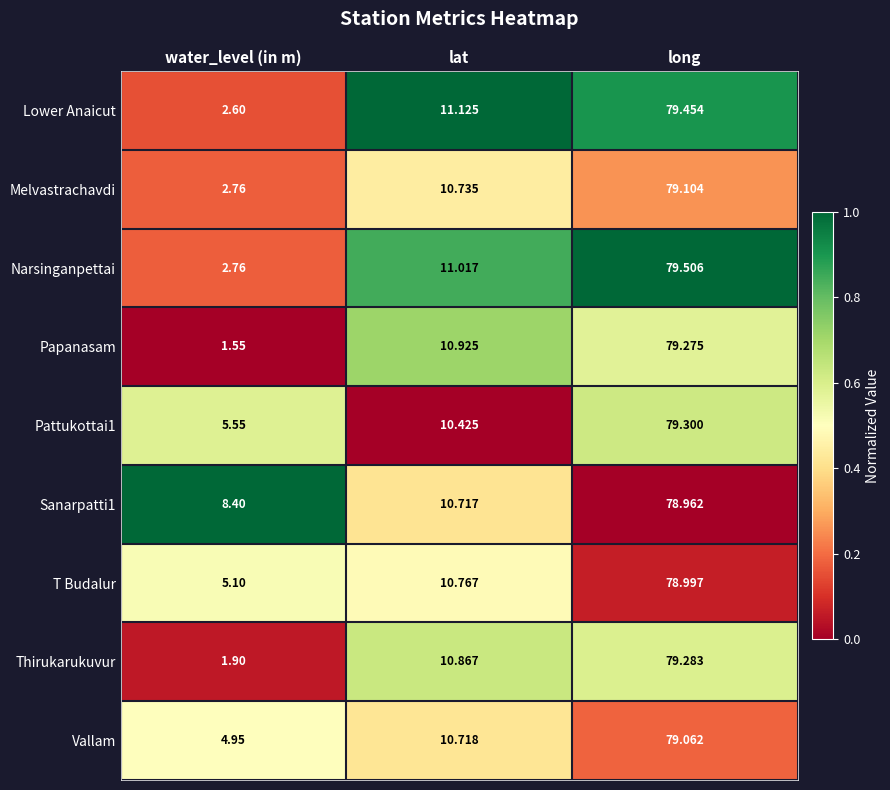

List the series in order of their peak value, lowest first.

Sanarpatti1, T Budalur, Vallam, Melvastrachavdi, Papanasam, Thirukarukuvur, Pattukottai1, Lower Anaicut, Narsinganpettai